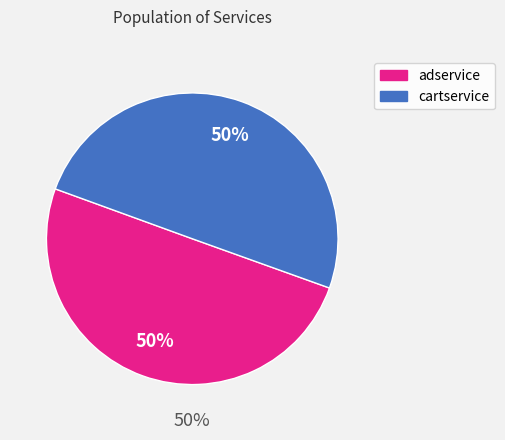

The shippingservice slice represents 1% of the pie. True or false?

False